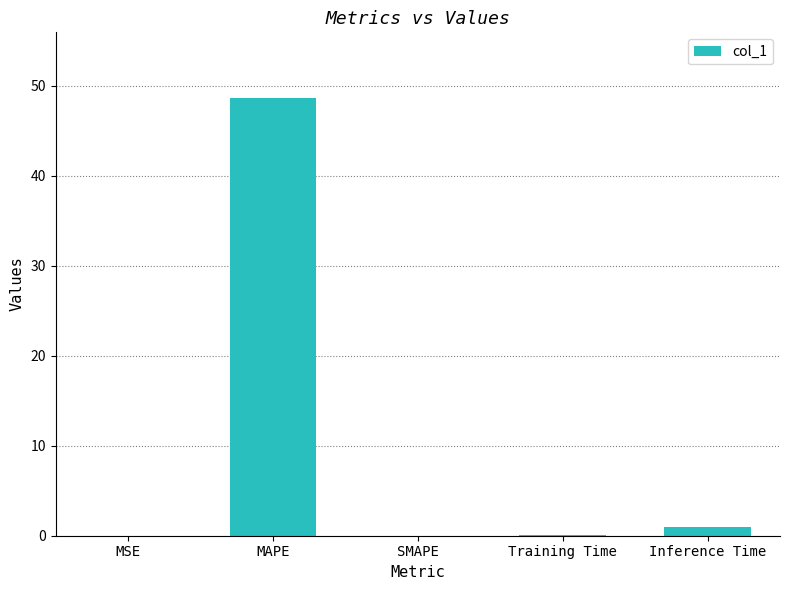

What is the average value?

9.9